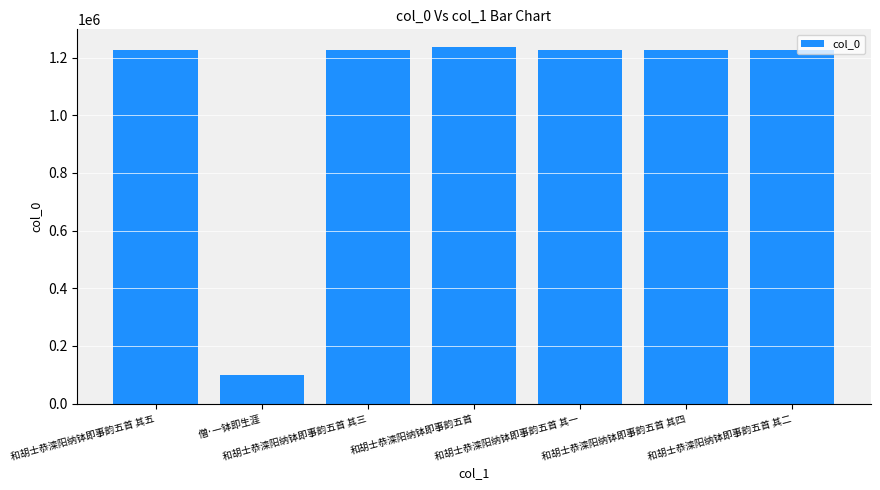

How many data points are less than 1225078?

3